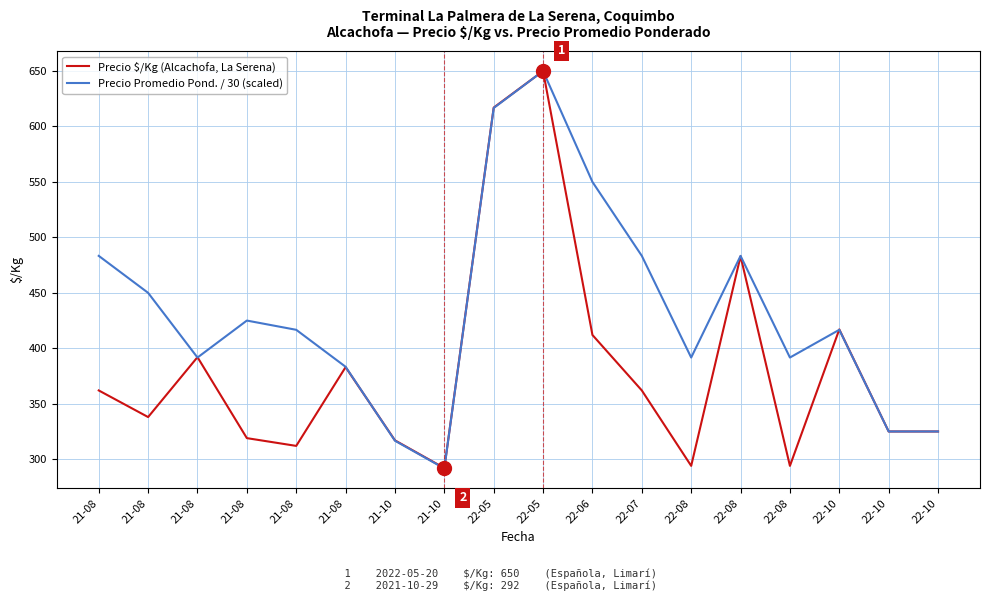

Is this an area chart (filled region under the line)?

No